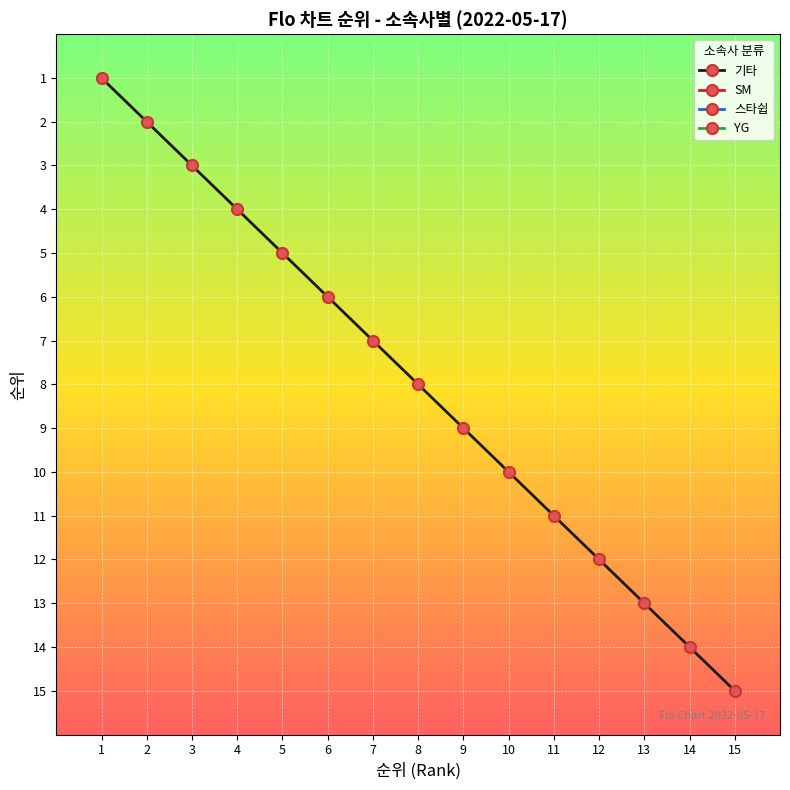

The 기타 series shows 2 at 1. True or false?

False